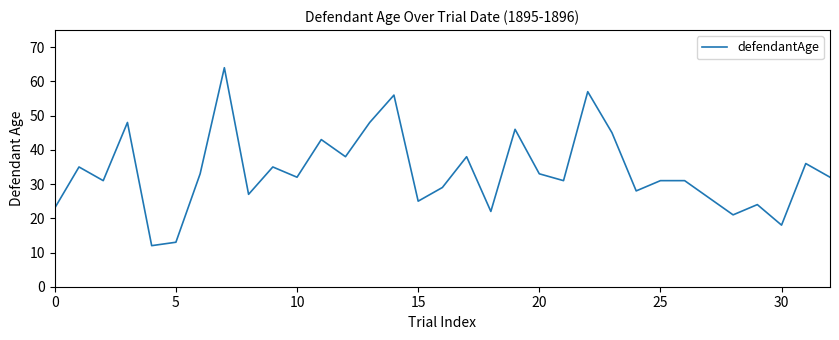

What is the maximum value shown in the chart?

64